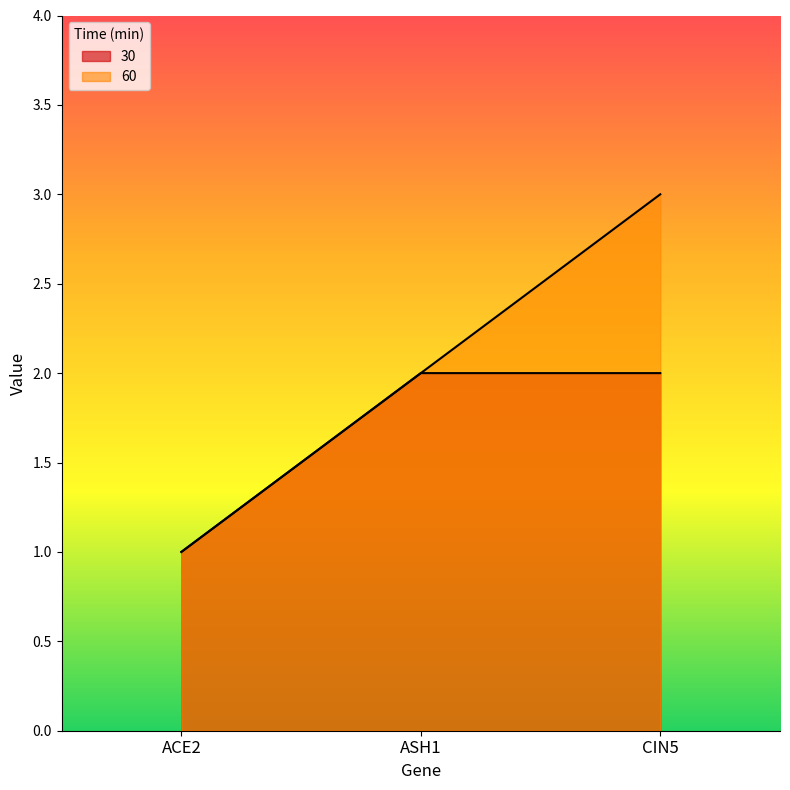

The 60 series shows 1 at CIN5. True or false?

False